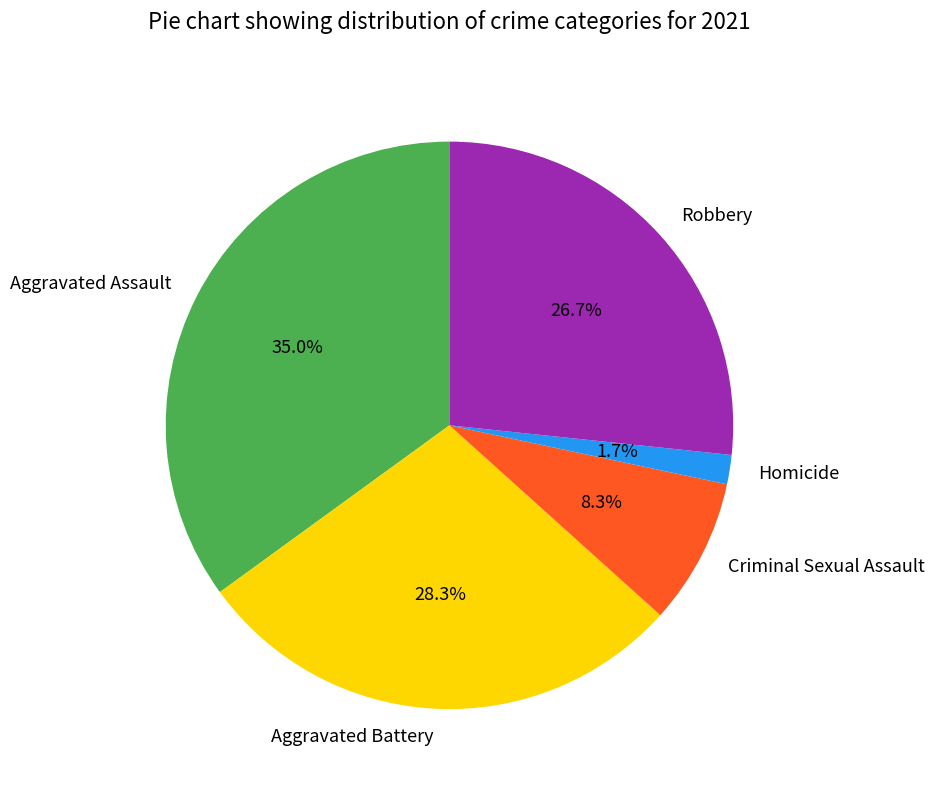

To the nearest percent, what portion does Robbery represent?

27%